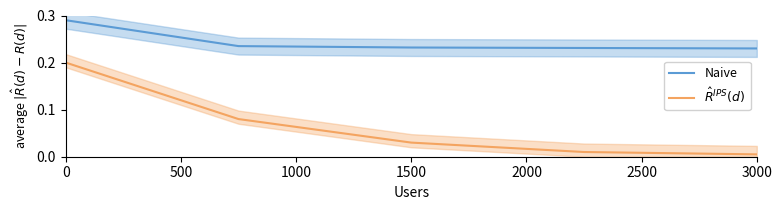

Is it true that Naive equals 0.1 at 3000?

False